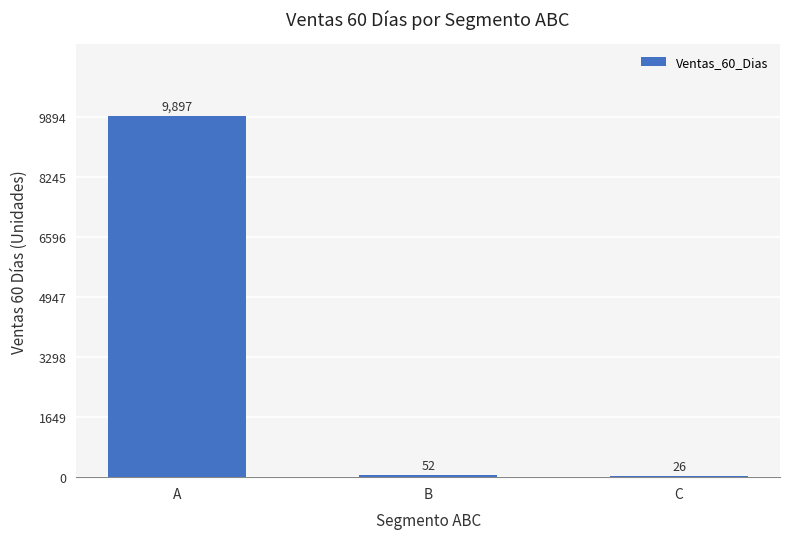

The chart shows a value of 26 at C. True or false?

True